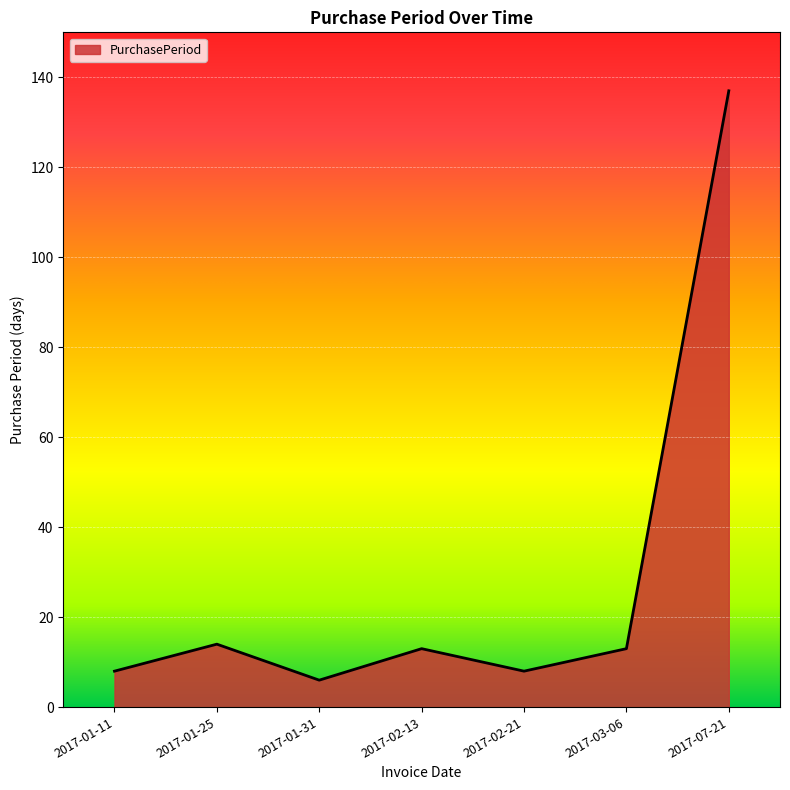

Does the chart display data point markers on the line(s)?

No